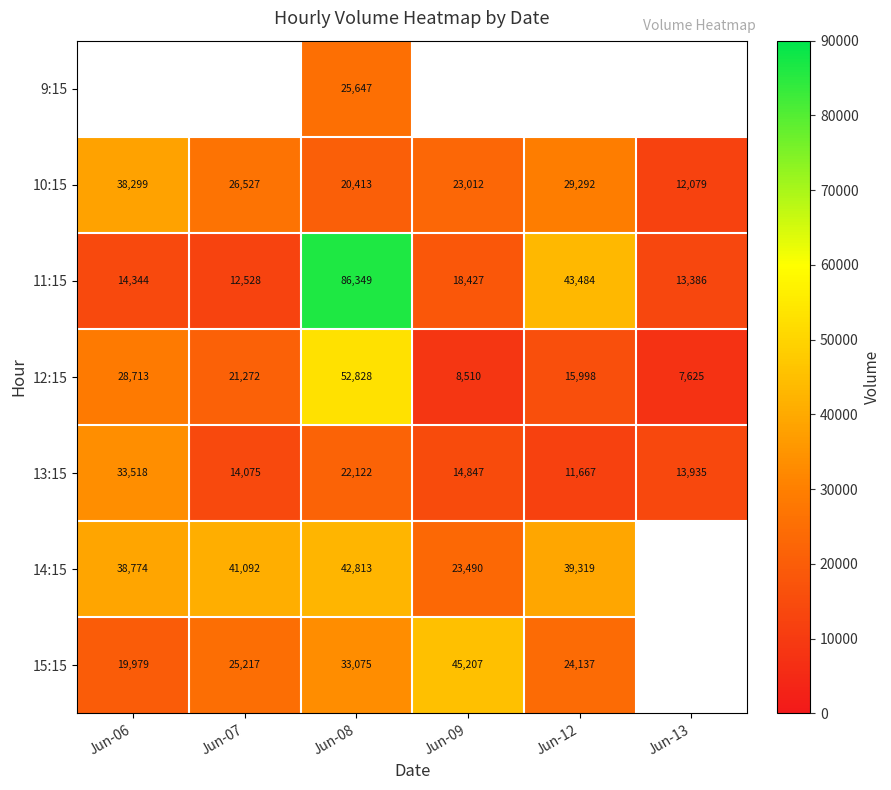

What is the difference between the second highest and minimum values in the 11:15 series?

30956